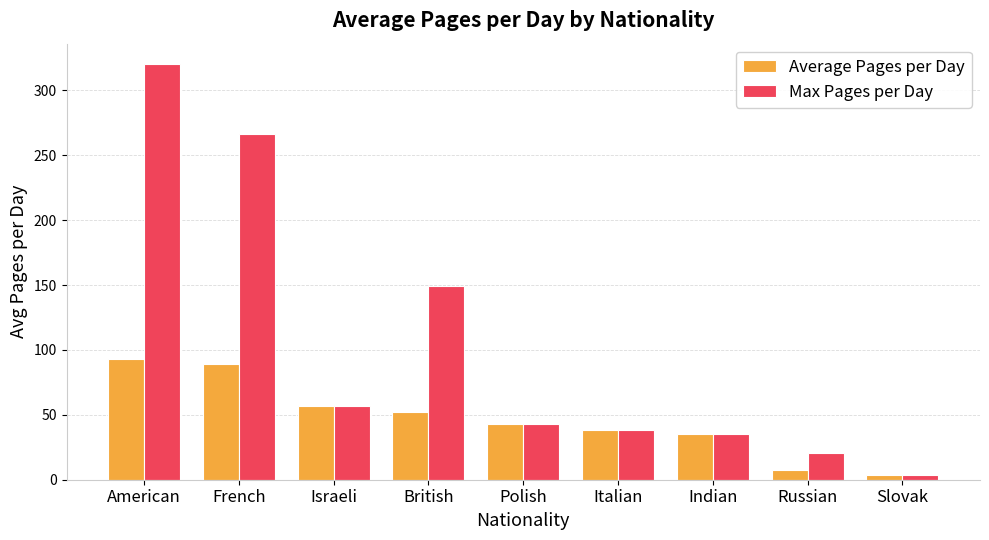

What is the difference between the maximum and minimum values in the Average Pages per Day series?

89.3